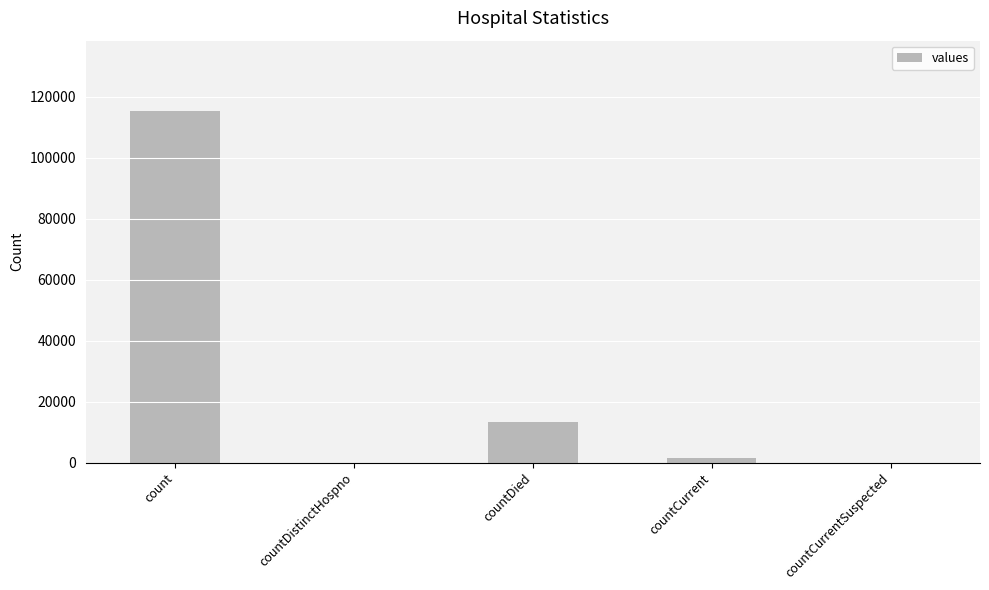

What is the average value?

26021